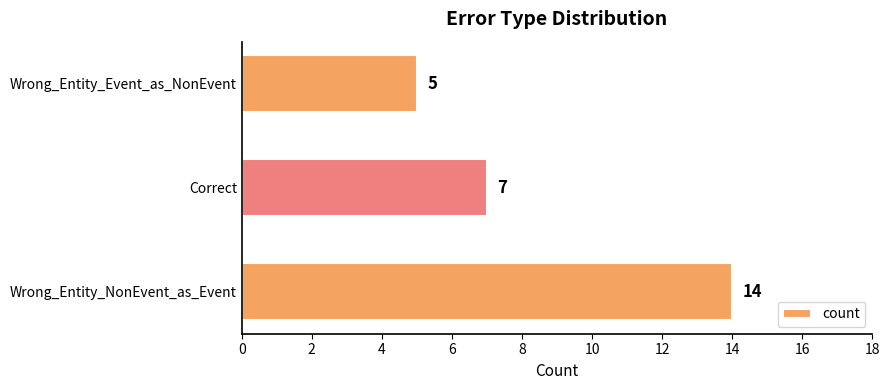

Is it true that the value at Wrong_Entity_NonEvent_as_Event is 14?

True